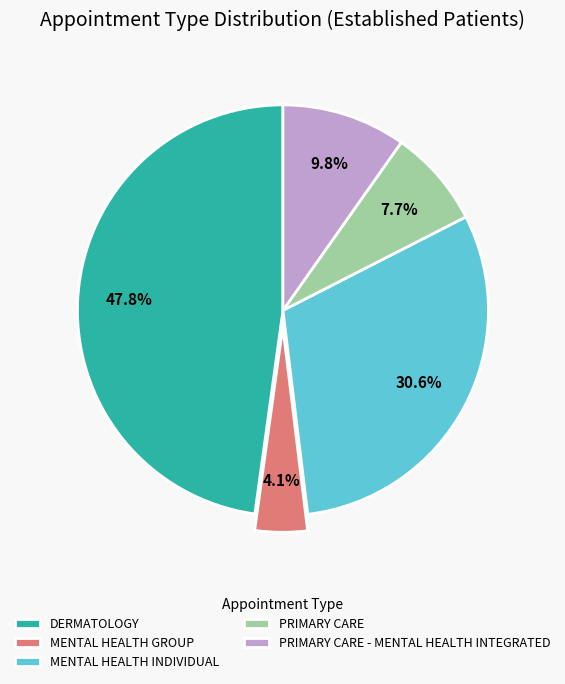

To the nearest percent, what percentage of the pie is DERMATOLOGY?

48%